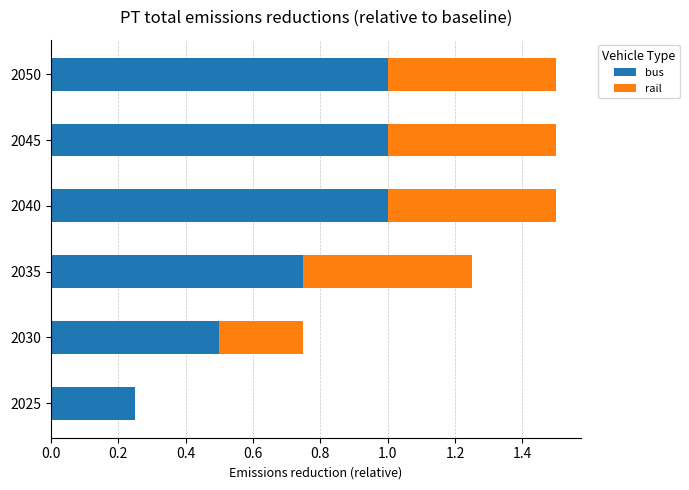

The bus series shows 1.3 at 2050. True or false?

False